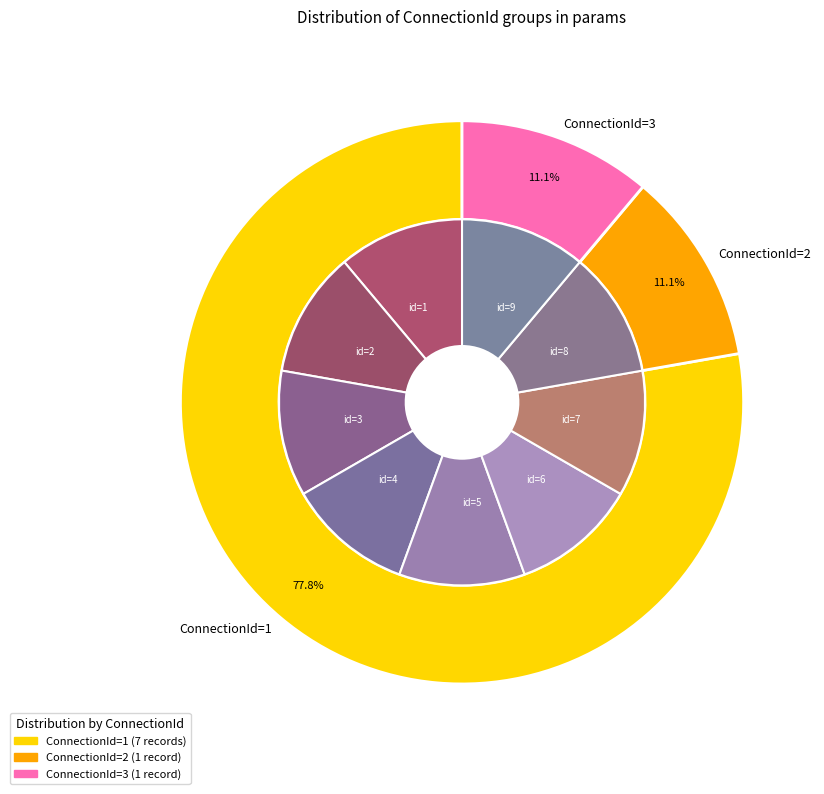

Does ConnectionId=3 account for over 50% of the chart?

No